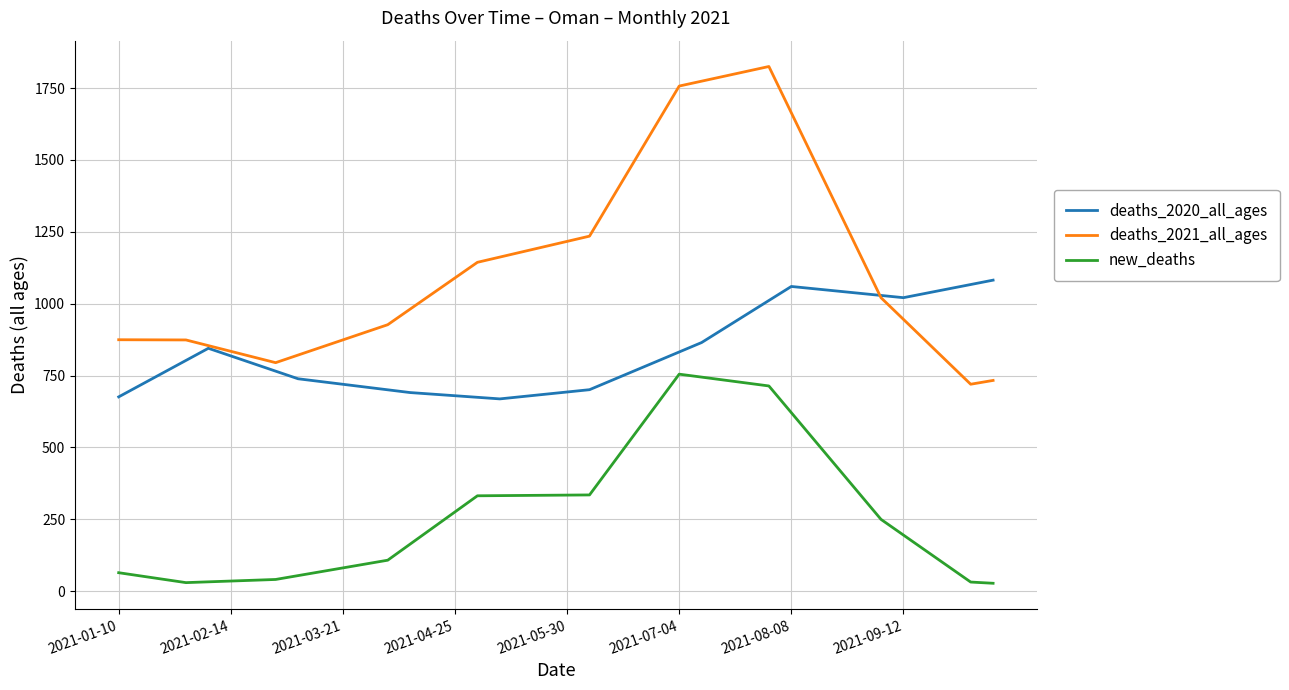

Which series has the largest range (max minus min)?

deaths_2021_all_ages